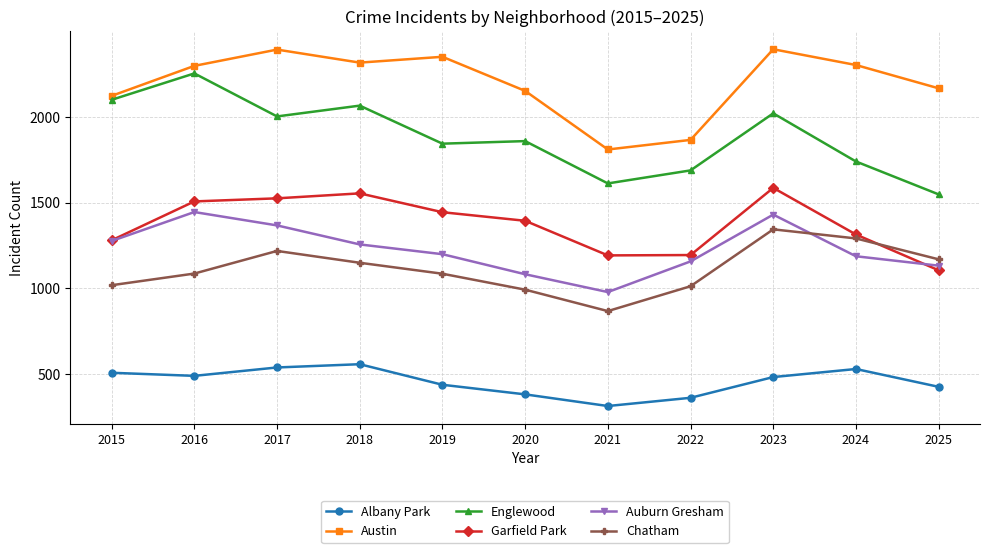

What is the difference between the second highest and minimum values in the Garfield Park series?

449